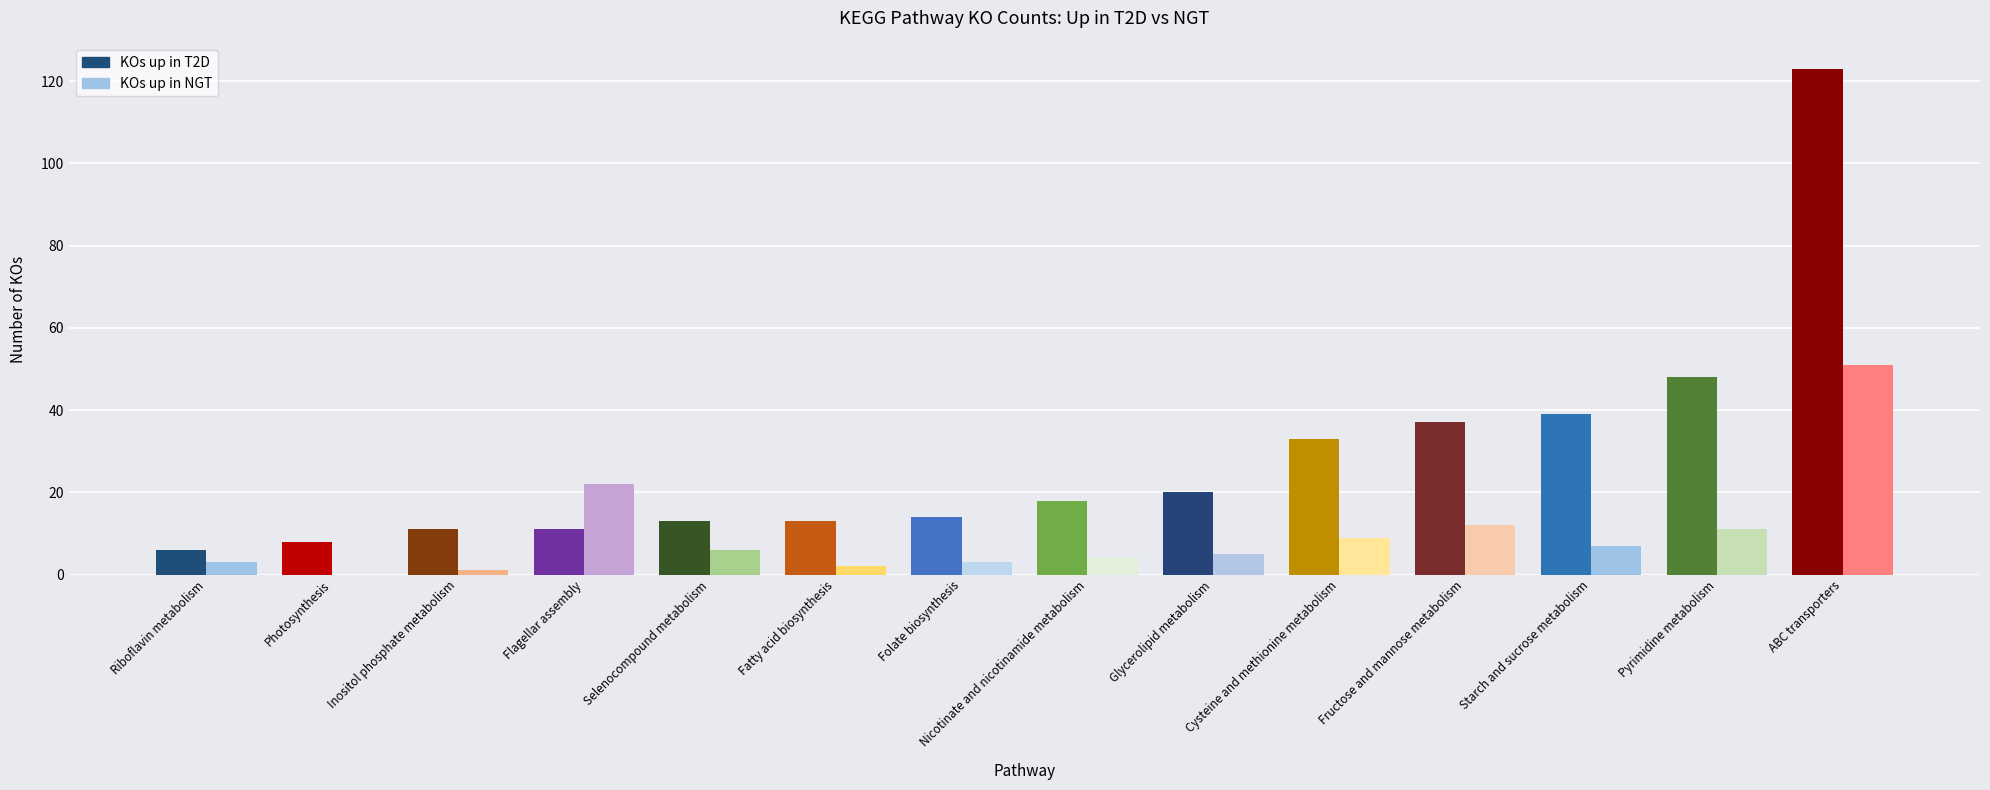

What is the sum of the KOs up in T2D values at Cysteine and methionine metabolism and Flagellar assembly?

44